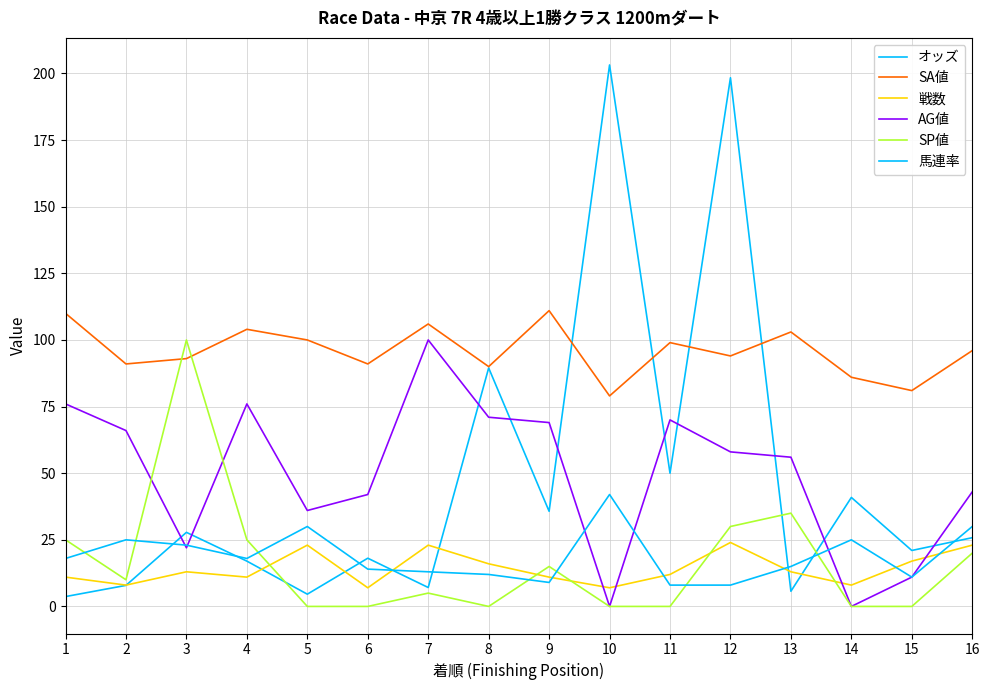

The オッズ series shows 21.0 at 15. True or false?

True